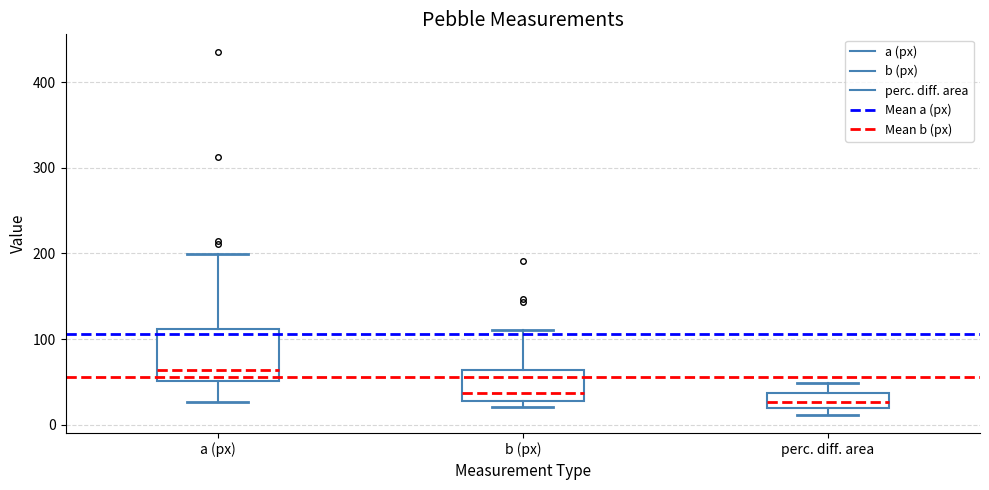

Comparing the boxes themselves (not the whiskers), which one is the tallest?

a (px)